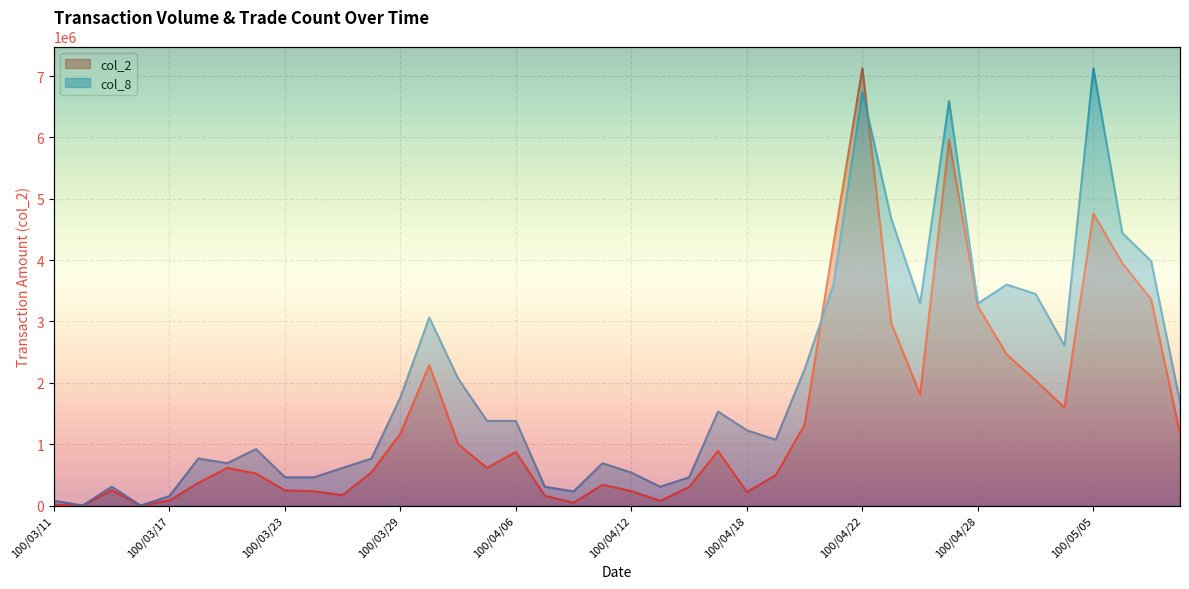

At which label does col_2 first exceed 613000?

100/03/29